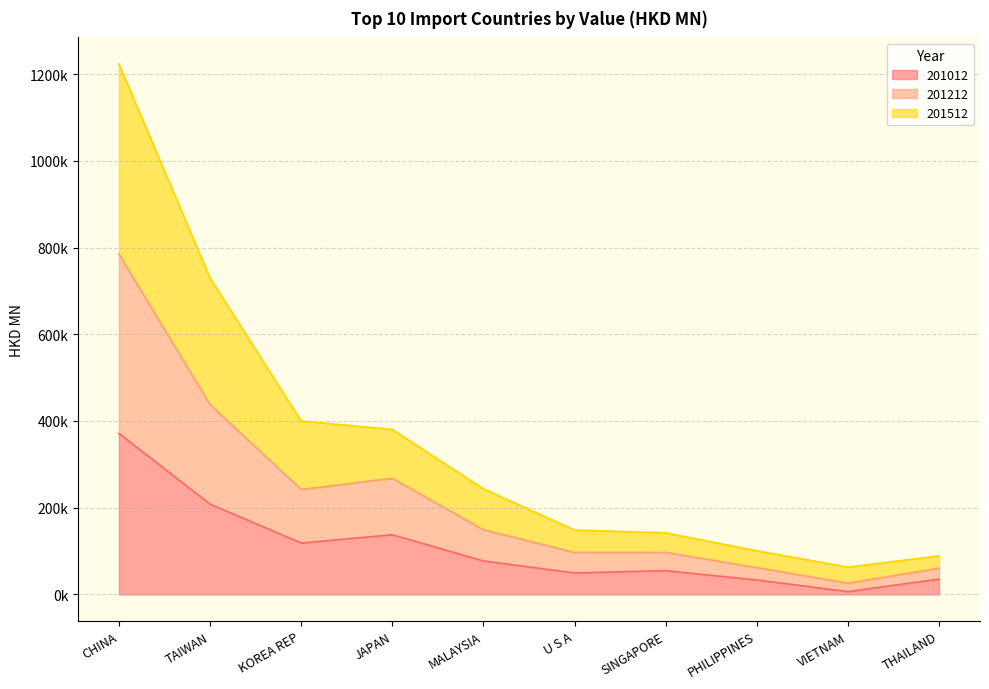

True or false: 201512 and 201212 intersect in this chart.

False